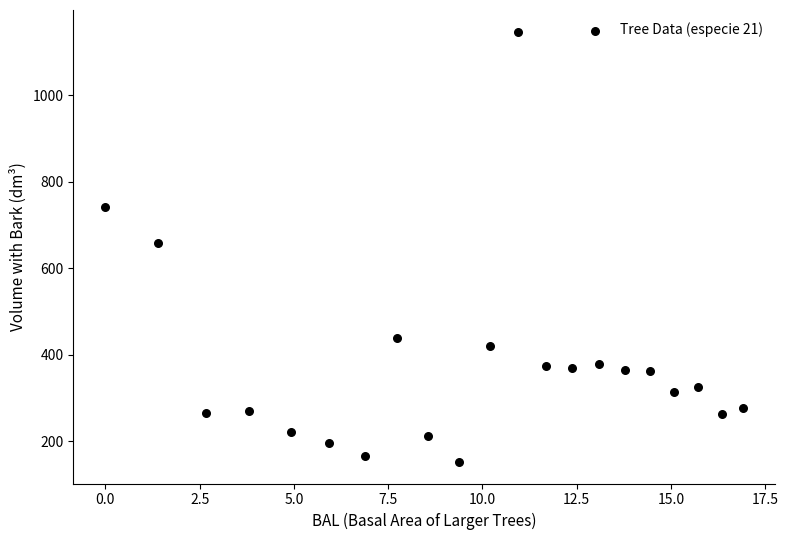

What is the range of X values (max minus min)?

16.9